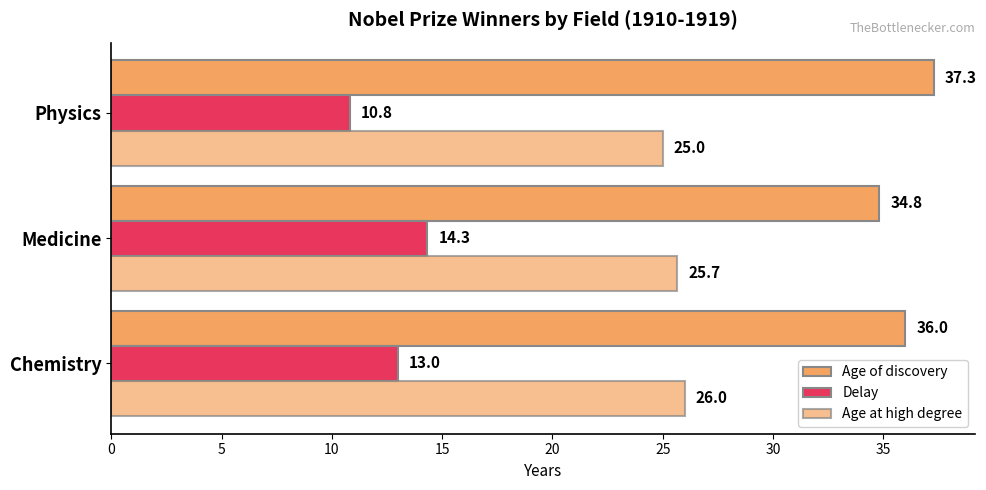

What is the difference between the second highest and minimum values in the Delay series?

2.2